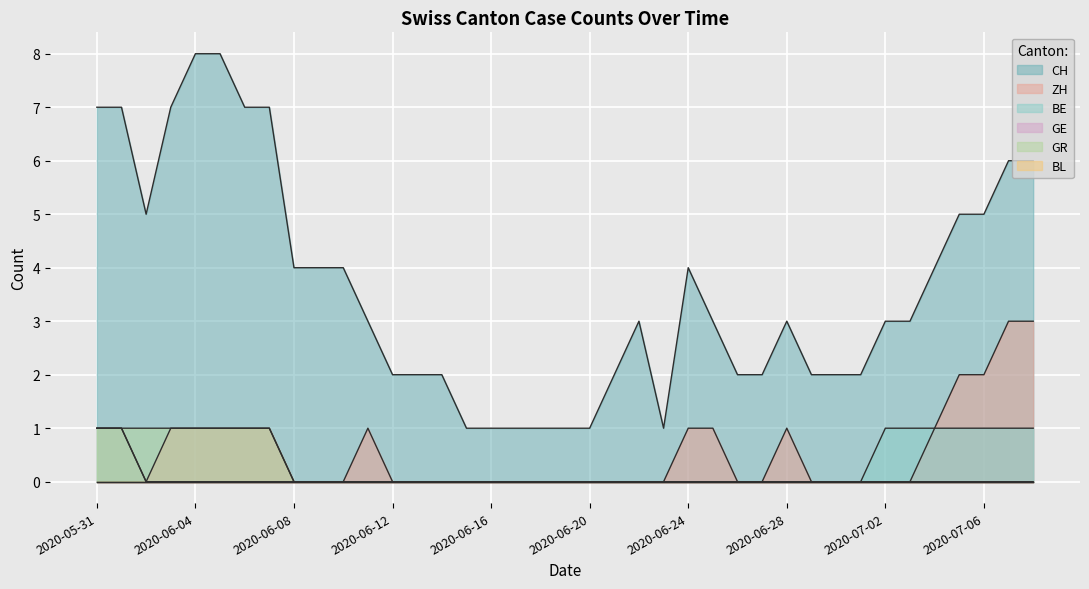

Rank the series at 2020-06-08 from lowest to highest value.

ZH, BE, GR, CH